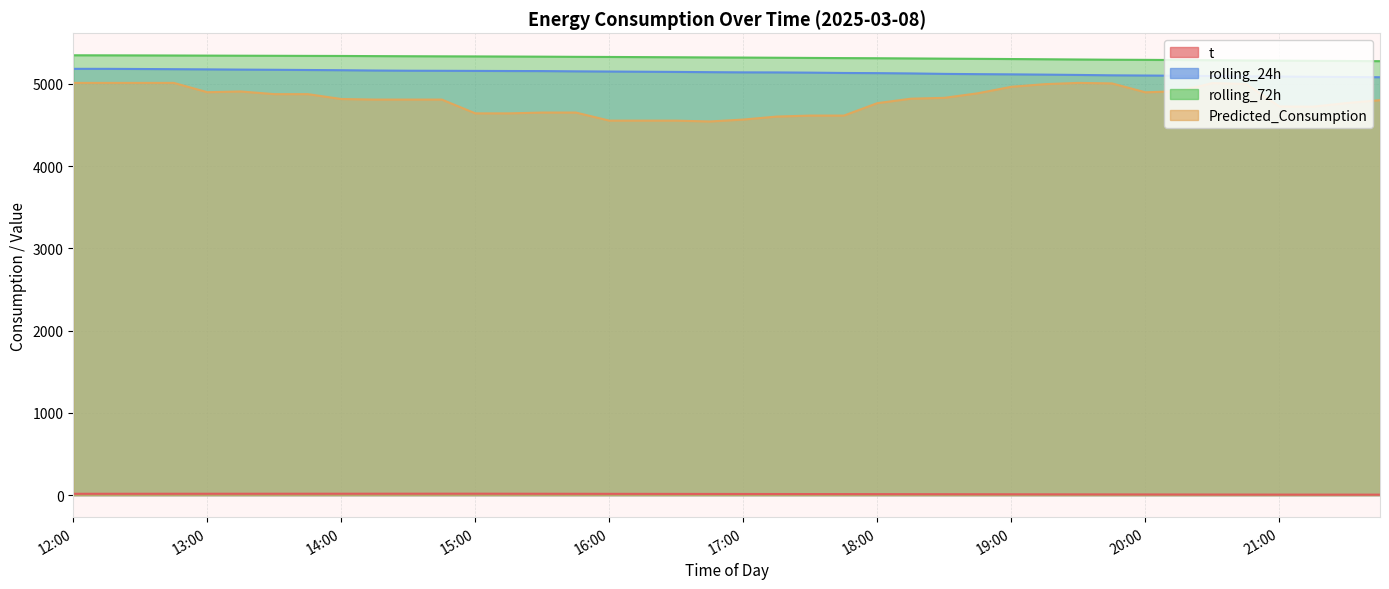

Reading left to right, list all the values displayed in this chart.

t: 12:00=16.8	12:15=16.9	12:30=17.0	12:45=17.1	13:00=17.2	13:15=17.3	13:30=17.4	13:45=17.5	14:00=17.6	14:15=17.7	14:30=17.8	14:45=17.9	15:00=18.0	15:15=17.6	15:30=17.1	15:45=16.7	16:00=16.2	16:15=15.8	16:30=15.3	16:45=14.9	17:00=14.5	17:15=14.0	17:30=13.6	17:45=13.1	18:00=12.7	18:15=12.2	18:30=11.7	18:45=11.2	19:00=10.7	19:15=10.2	19:30=9.7	19:45=9.2	20:00=8.7	20:15=8.2	20:30=7.7	20:45=7.3	21:00=6.8	21:15=6.6	21:30=6.4	21:45=6.2
rolling_24h: 12:00=5181.2	12:15=5181.0	12:30=5179.1	12:45=5176.9	13:00=5174.6	13:15=5171.8	13:30=5169.6	13:45=5167.0	14:00=5164.4	14:15=5160.7	14:30=5158.3	14:45=5157.3	15:00=5156.0	15:15=5154.6	15:30=5153.8	15:45=5150.6	16:00=5148.2	16:15=5145.9	16:30=5143.6	16:45=5140.7	17:00=5138.3	17:15=5137.6	17:30=5135.0	17:45=5130.8	18:00=5128.9	18:15=5125.3	18:30=5119.7	18:45=5116.5	19:00=5114.1	19:15=5110.8	19:30=5106.9	19:45=5102.3	20:00=5099.7	20:15=5097.3	20:30=5094.0	20:45=5090.1	21:00=5087.7	21:15=5084.5	21:30=5082.5	21:45=5079.0
rolling_72h: 12:00=5345.9	12:15=5345.2	12:30=5344.3	12:45=5343.2	13:00=5342.0	13:15=5340.7	13:30=5339.7	13:45=5338.5	14:00=5337.7	14:15=5335.8	14:30=5334.4	14:45=5333.1	15:00=5332.0	15:15=5330.6	15:30=5329.0	15:45=5326.9	16:00=5325.5	16:15=5323.6	16:30=5321.8	16:45=5319.7	17:00=5318.1	17:15=5315.9	17:30=5313.7	17:45=5311.6	18:00=5309.9	18:15=5307.6	18:30=5304.9	18:45=5302.6	19:00=5300.2	19:15=5297.5	19:30=5294.7	19:45=5292.0	20:00=5290.3	20:15=5287.9	20:30=5285.5	20:45=5282.7	21:00=5280.6	21:15=5278.2	21:30=5276.5	21:45=5274.2
Predicted_Consumption: 12:00=5010.2	12:15=5010.2	12:30=5010.2	12:45=5010.2	13:00=4897.1	13:15=4905.9	13:30=4873.6	13:45=4873.6	14:00=4814.3	14:15=4807.4	14:30=4807.4	14:45=4807.4	15:00=4640.0	15:15=4640.0	15:30=4649.9	15:45=4649.9	16:00=4551.5	16:15=4551.5	16:30=4551.5	16:45=4541.4	17:00=4564.7	17:15=4601.2	17:30=4613.1	17:45=4613.1	18:00=4764.4	18:15=4818.2	18:30=4828.7	18:45=4884.4	19:00=4963.1	19:15=4995.0	19:30=5010.3	19:45=5004.1	20:00=4895.8	20:15=4909.7	20:30=5008.2	20:45=4997.2	21:00=4723.5	21:15=4721.3	21:30=4765.1	21:45=4800.3